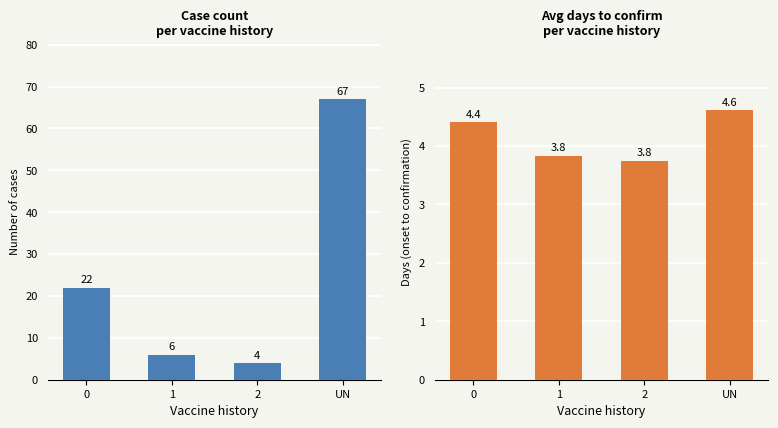

Where does the Count series first go above 22?

UN